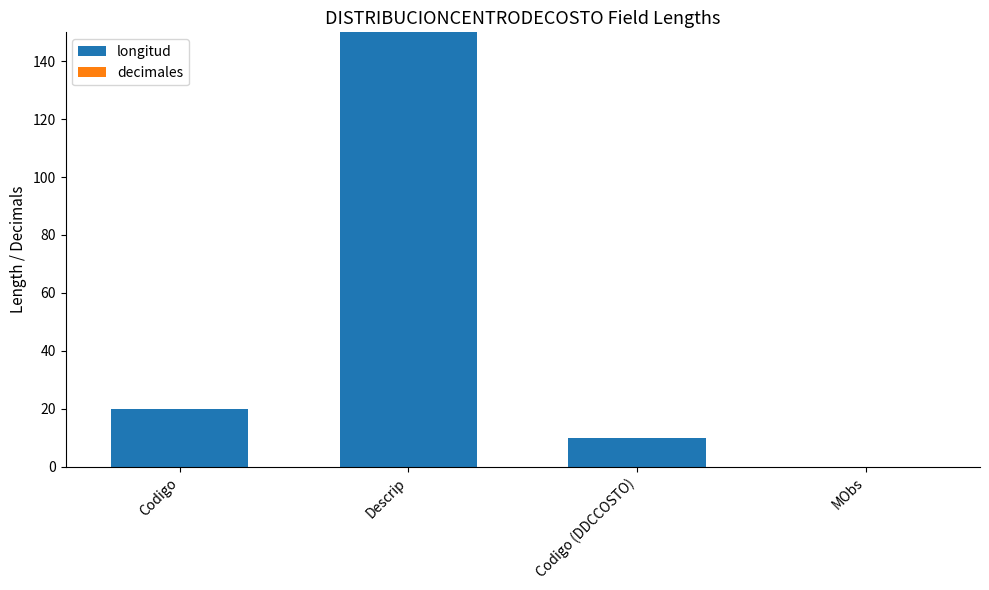

Reading left to right, list all the values displayed in this chart.

Codigo=20	Descrip=150	Codigo (DDCCOSTO)=10	MObs=0